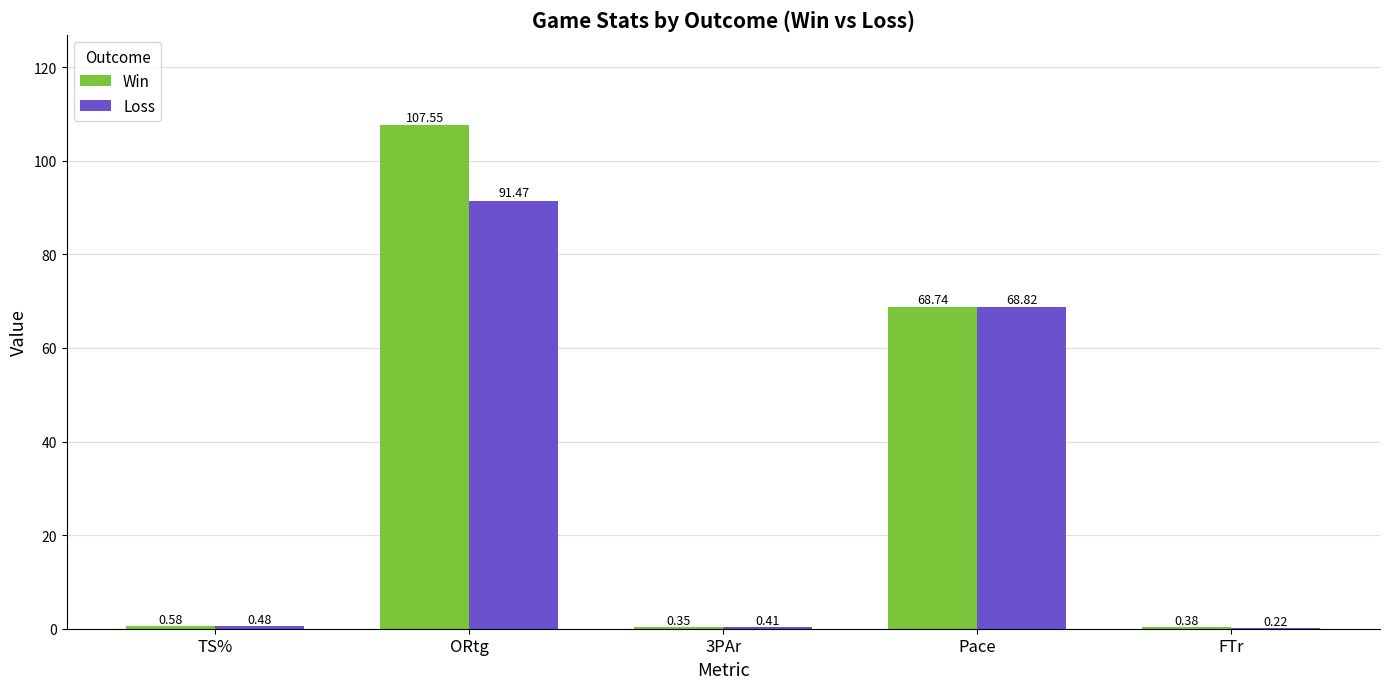

What is the spread (max minus min) of values at ORtg?

16.1